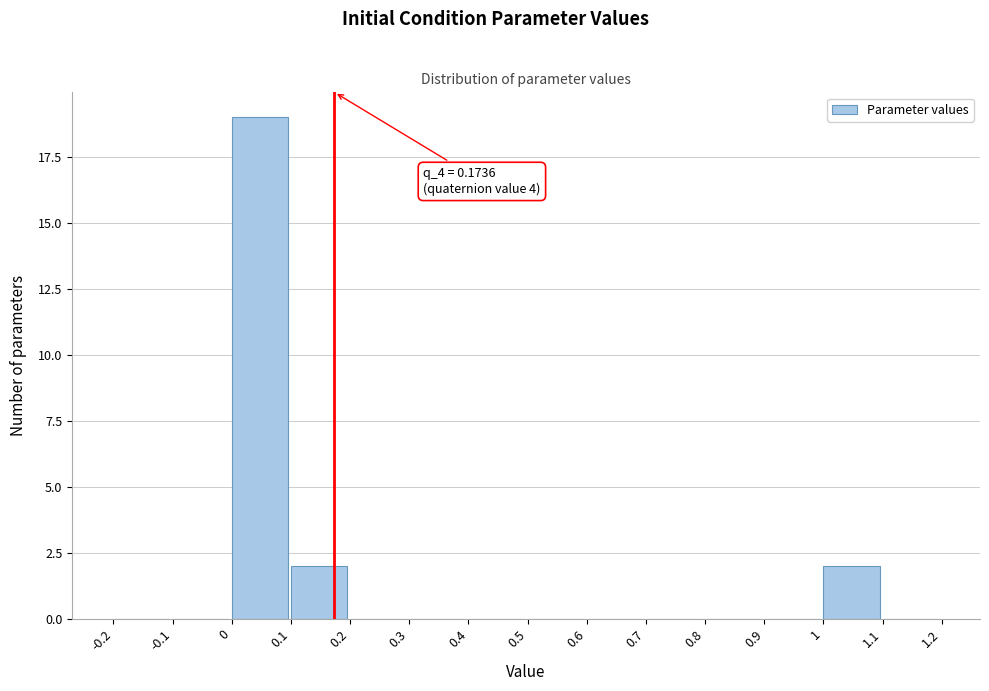

Over which range of the x-axis is the bar tallest?

0 to 0.1